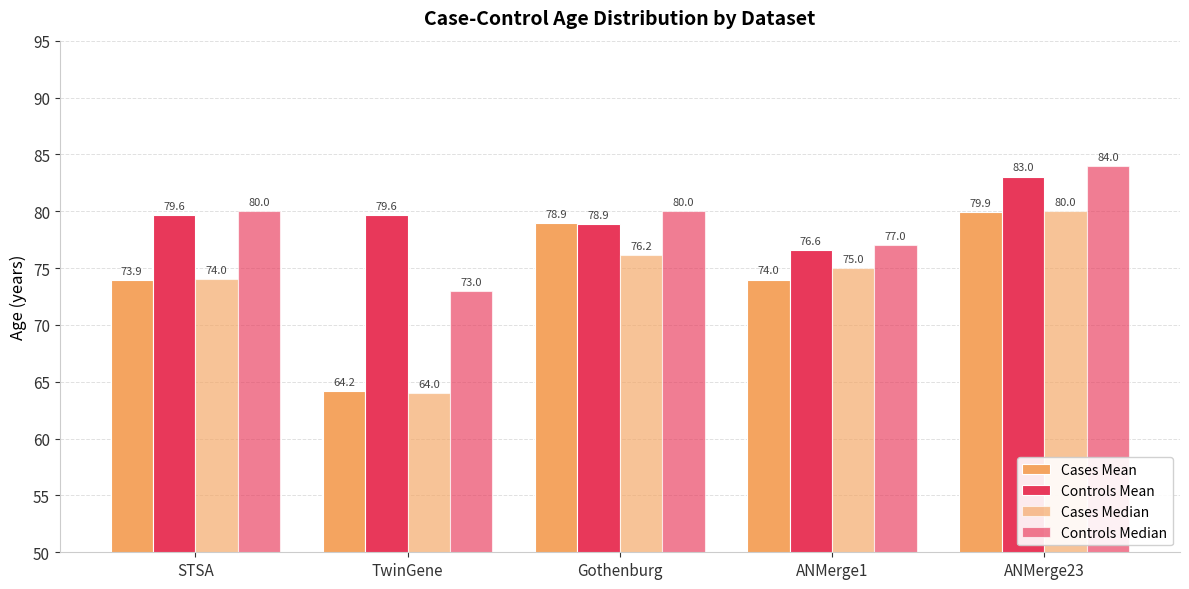

Count the number of categories in the chart.

5